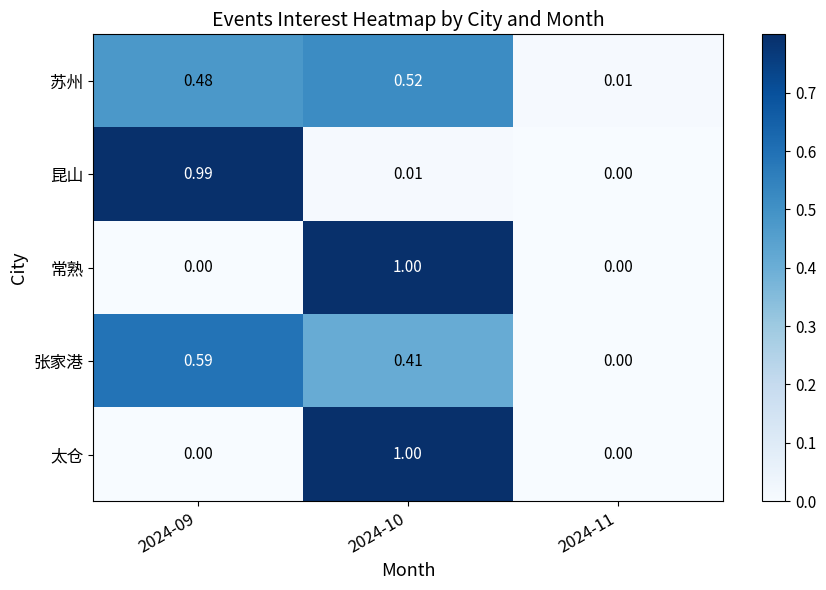

Which series has the largest total across all categories?

苏州